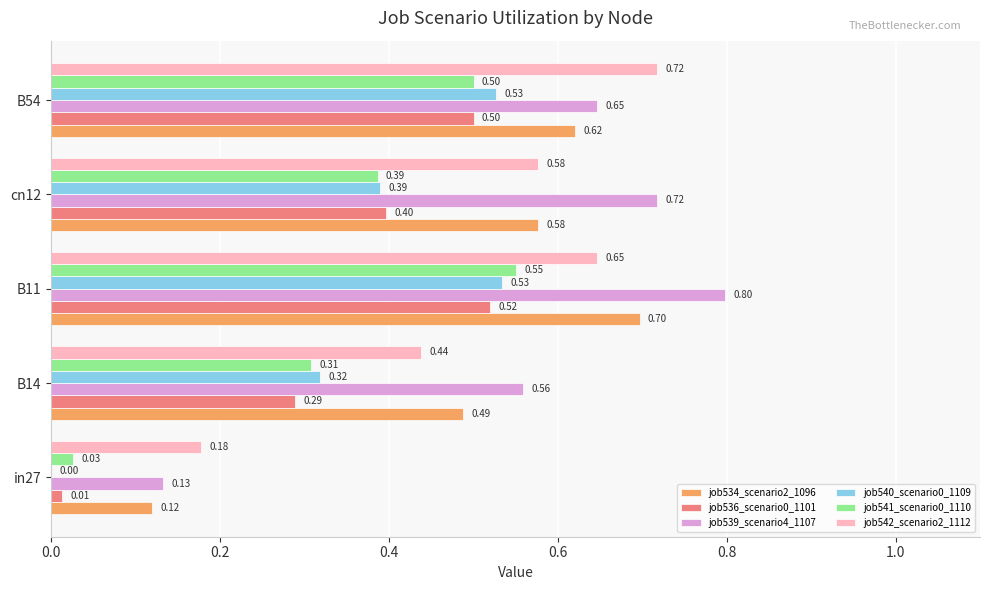

What is the sum of all job536_scenario0_1101 values?

1.7